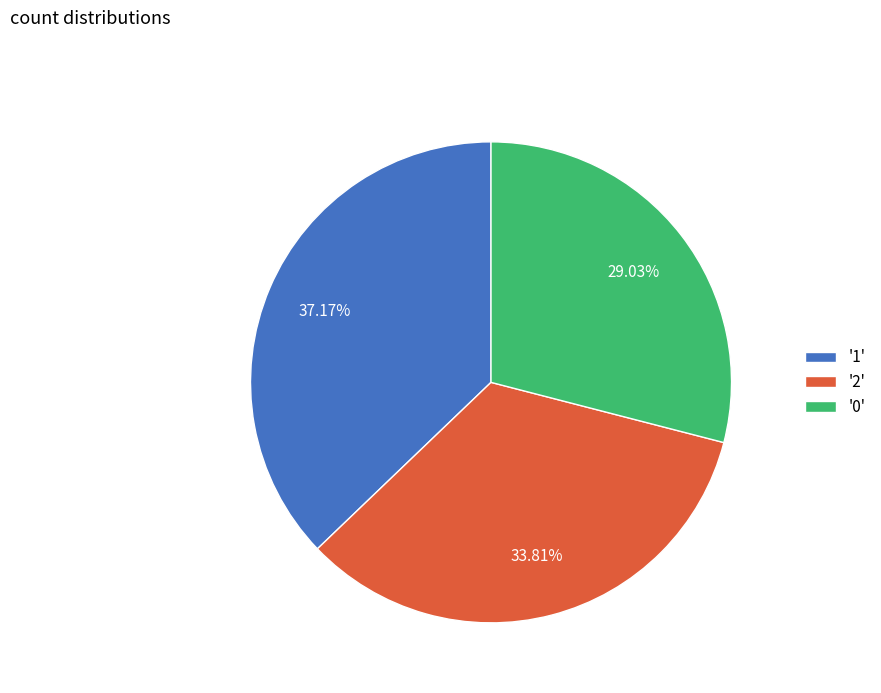

To the nearest percent, what is the average slice percentage?

33%